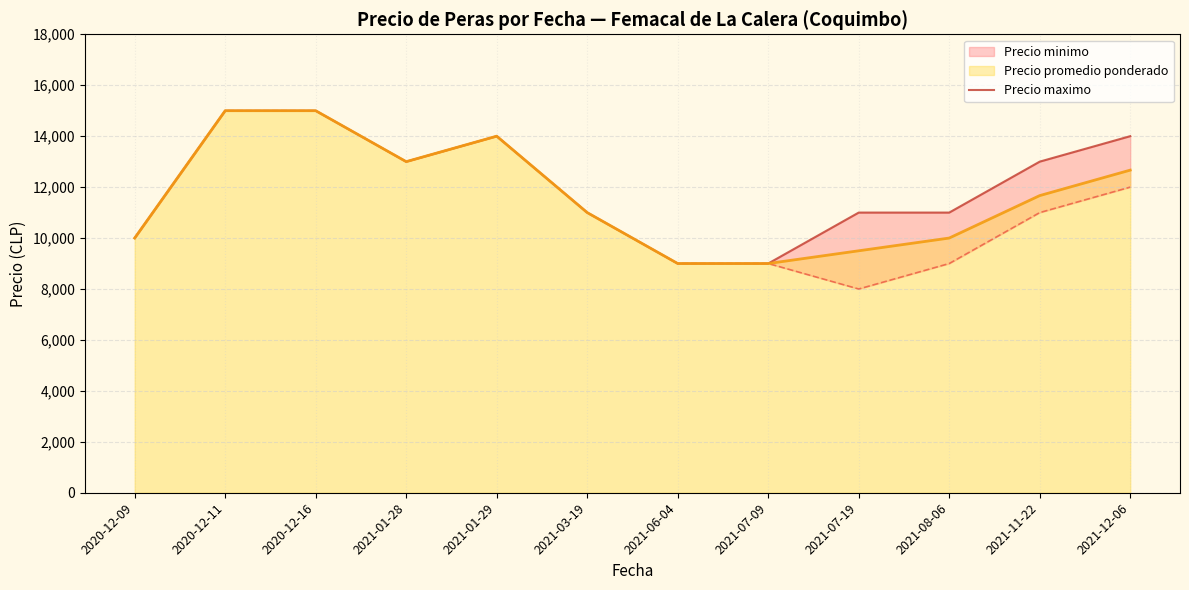

What is the change in value from 2021-03-19 to 2021-11-22?

+2000